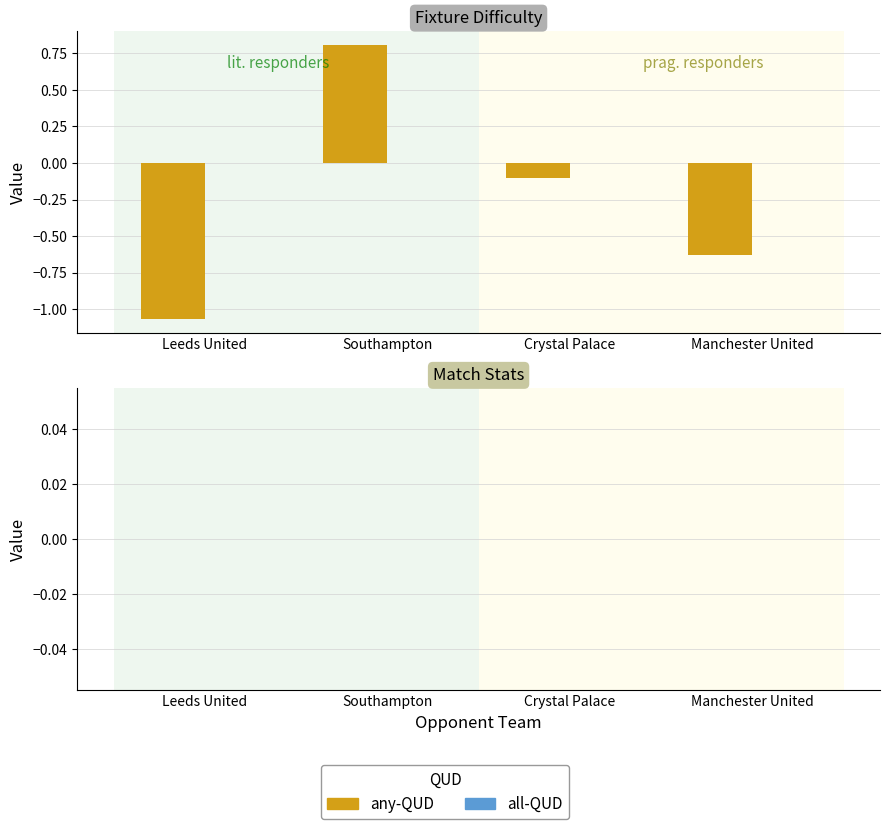

What is the change in value from Southampton to Crystal Palace?

-0.9